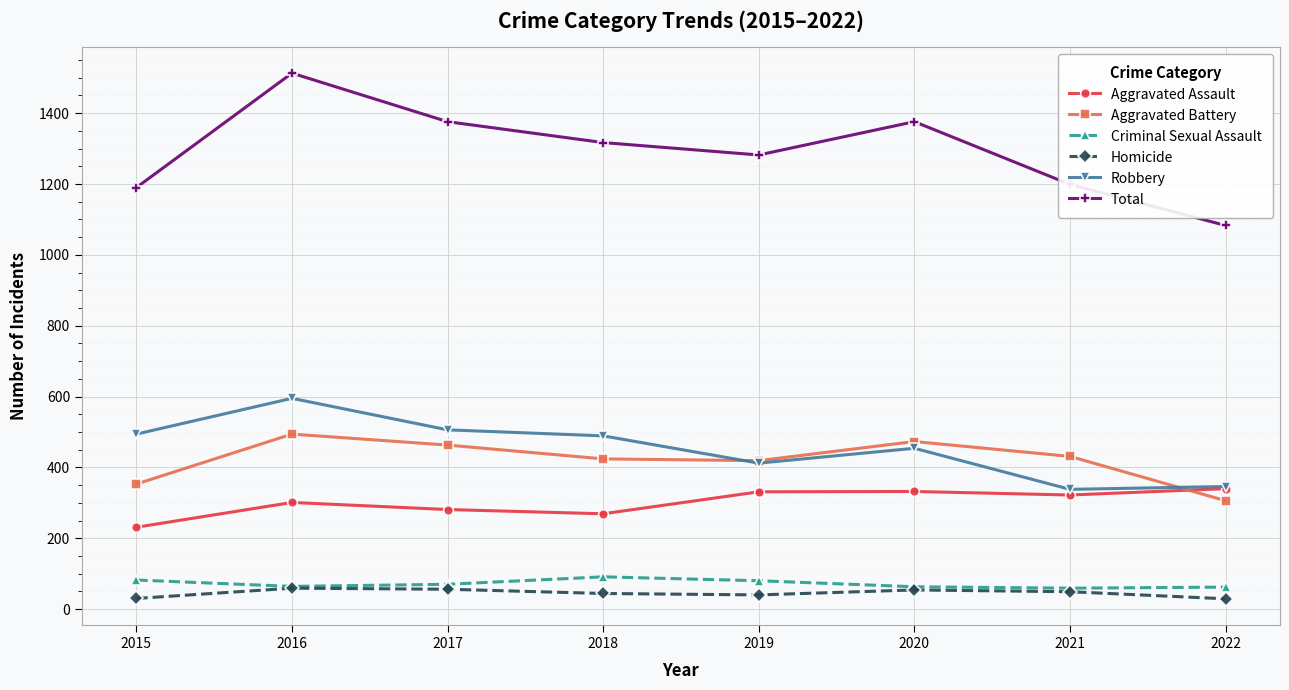

How many distinct data groups are displayed?

6